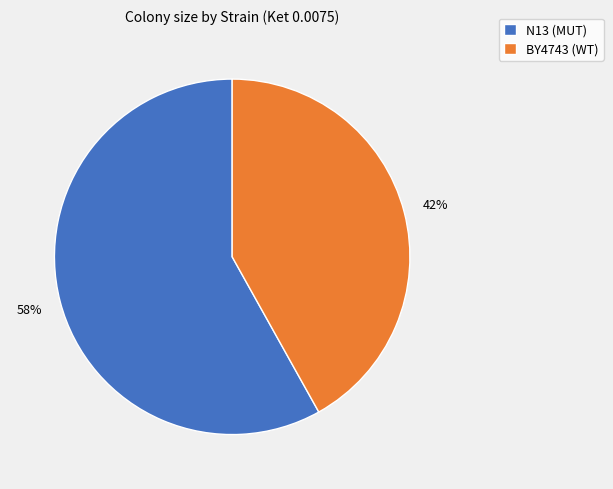

Count the number of slices in the pie.

2